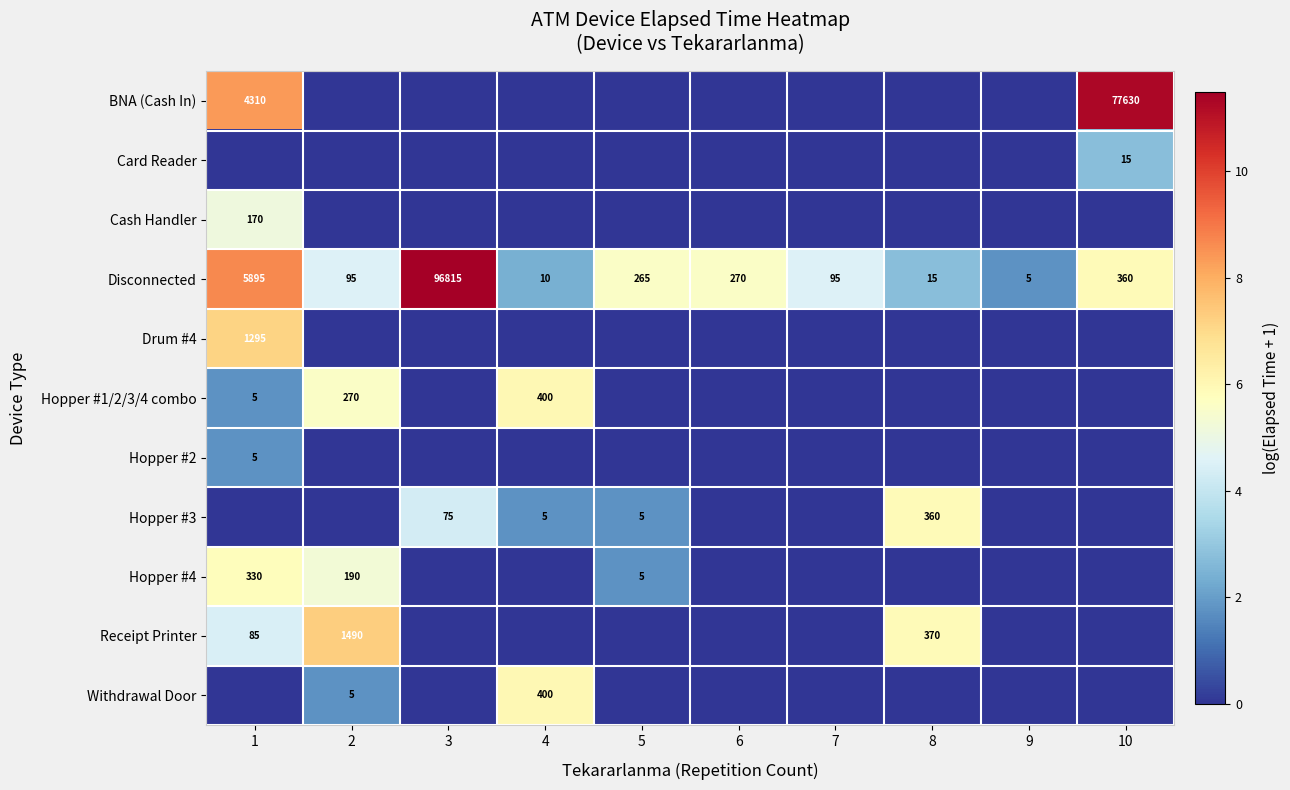

How many categories are shown in the chart?

10